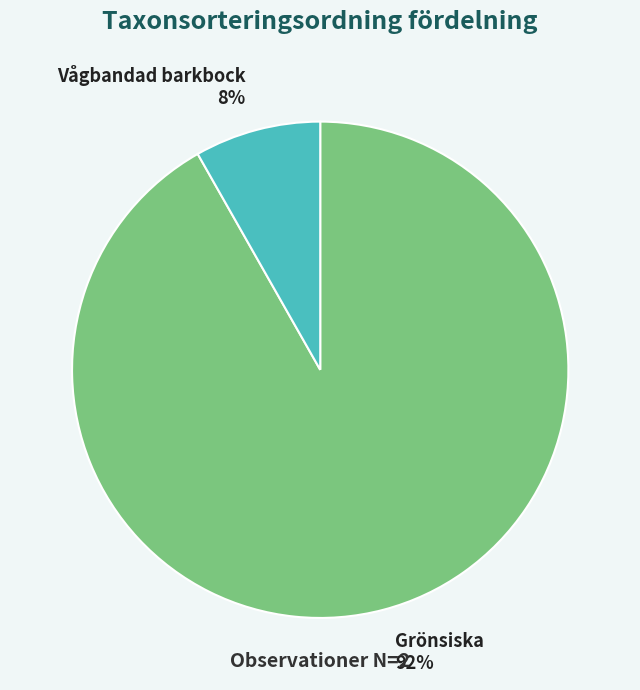

Approximately how many times larger is the value at Vågbandad barkbock compared to Grönsiska?

0.1